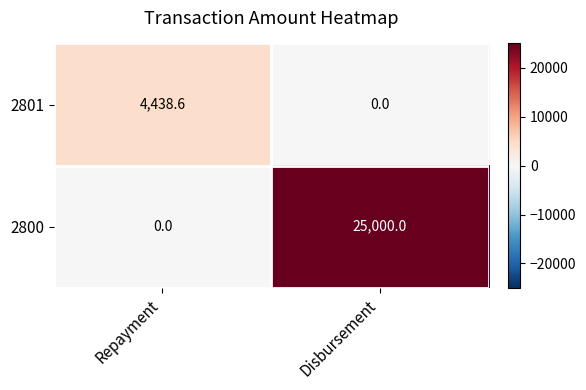

At which label is 2801 closest to 2219?

Disbursement